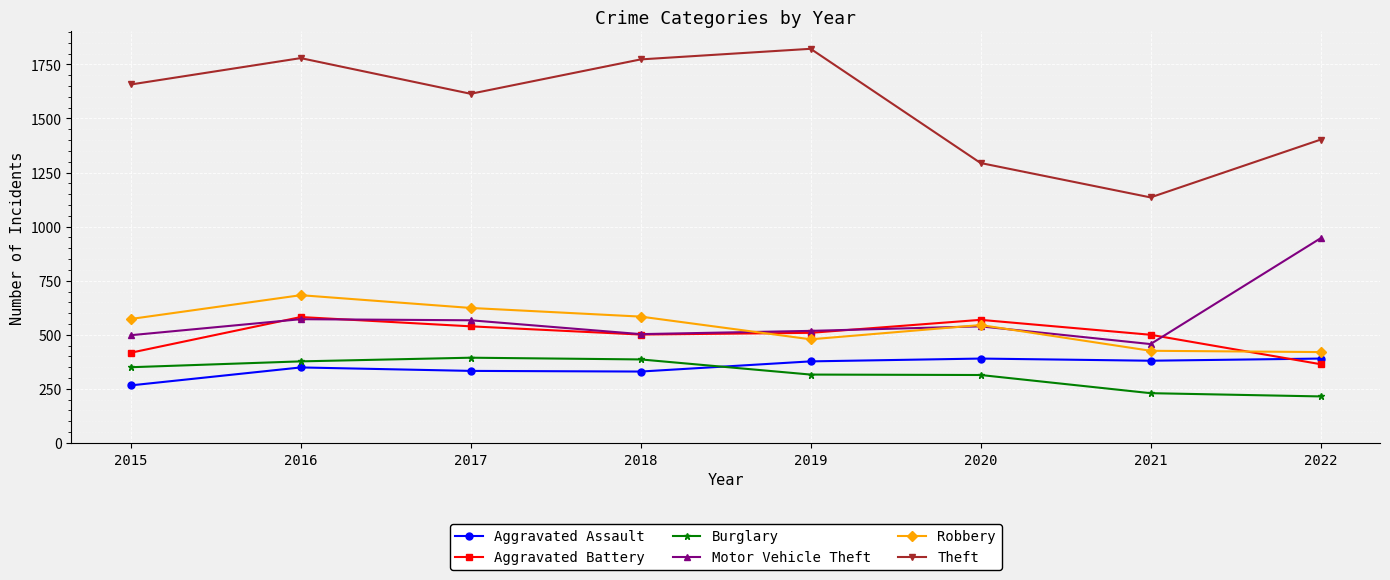

What is the average value of the Robbery series?

542